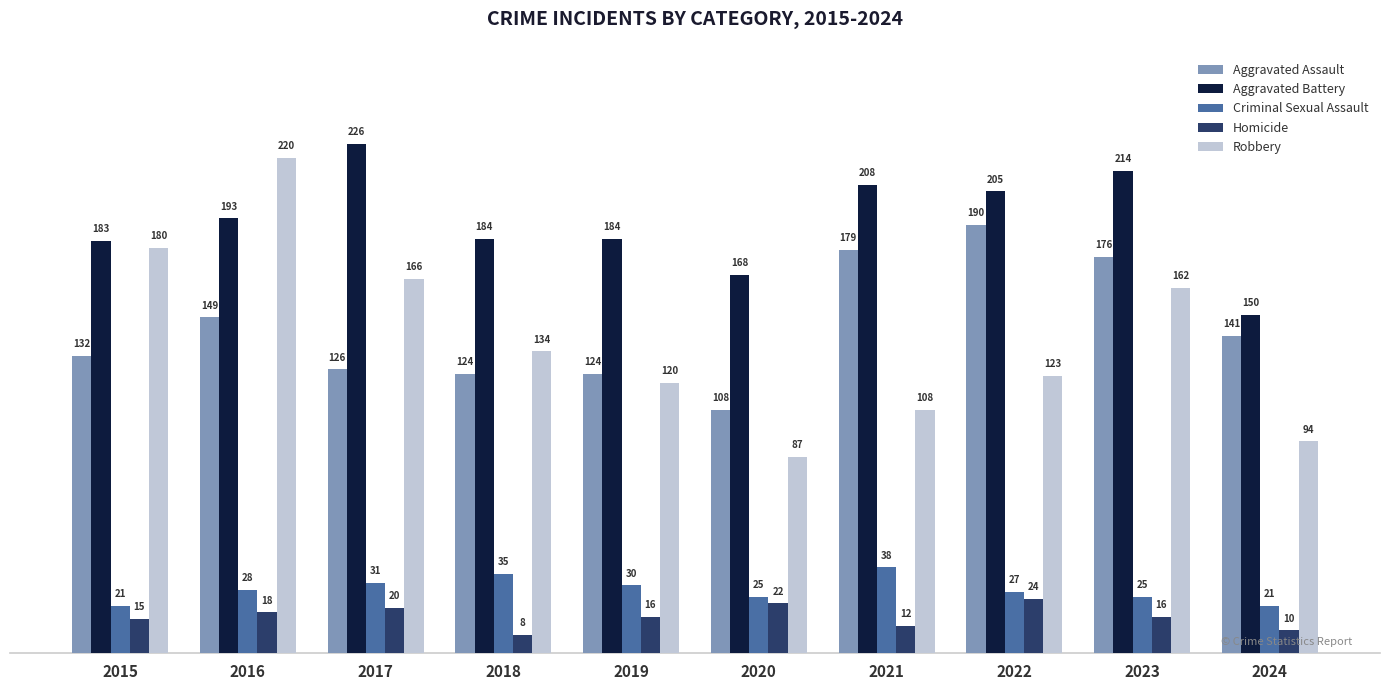

Which series changed the most between 2019 and 2020?

Robbery